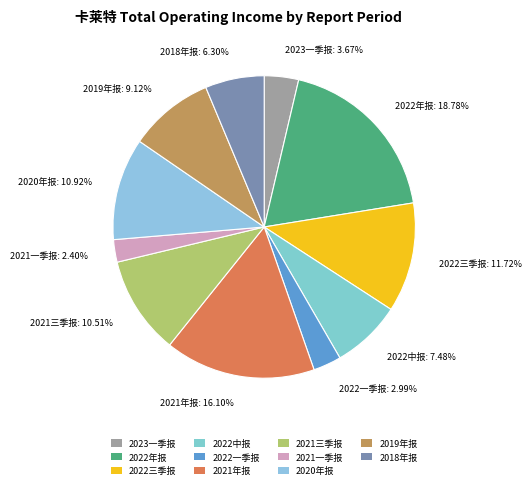

Count the number of slices in the pie.

11